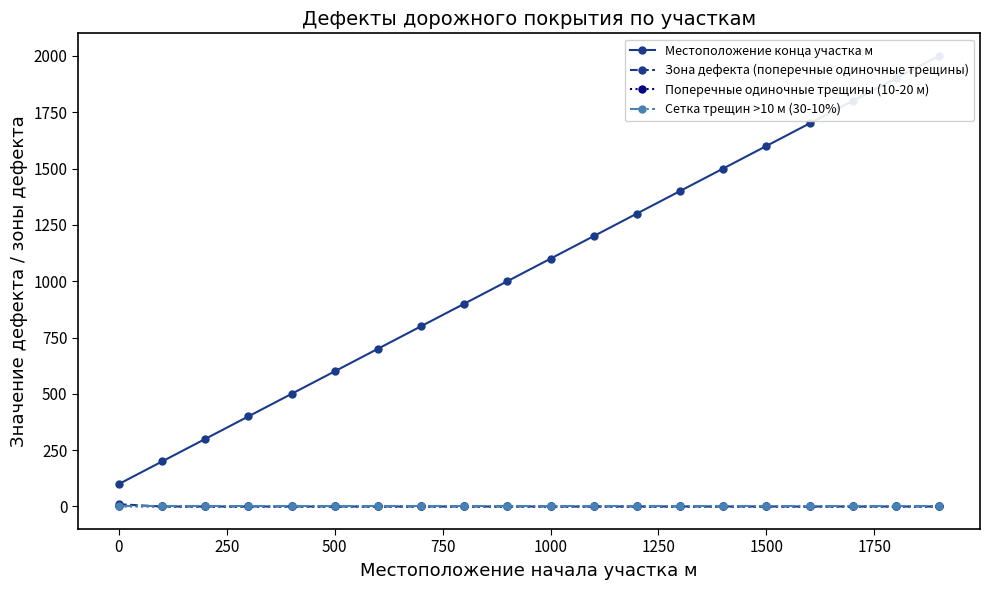

Which series has the largest range (max minus min)?

Местоположение конца участка м